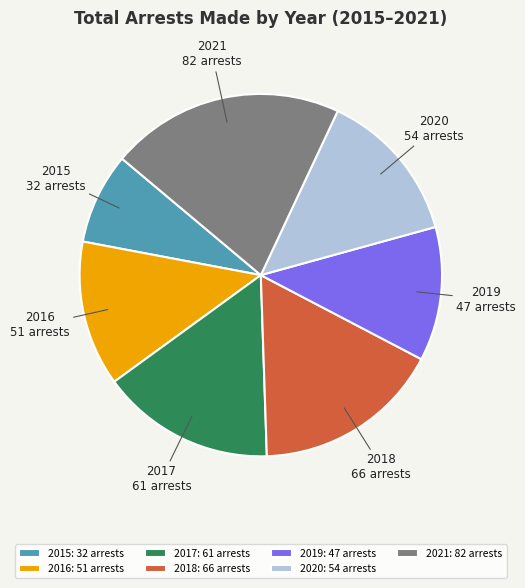

True or false: 2020 accounts for 14% of the total.

True